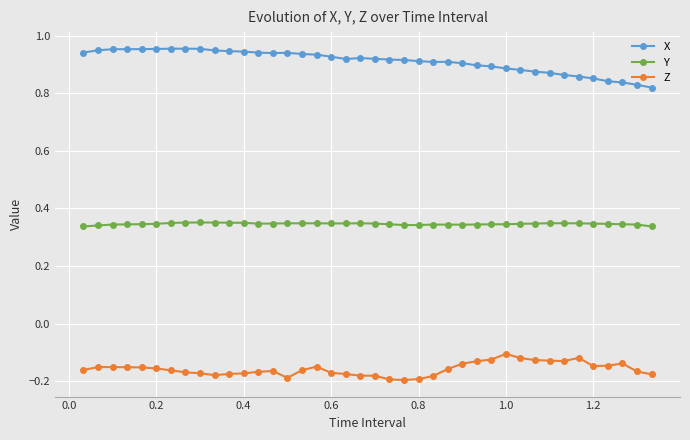

At how many categories does at least one series exceed 0?

40